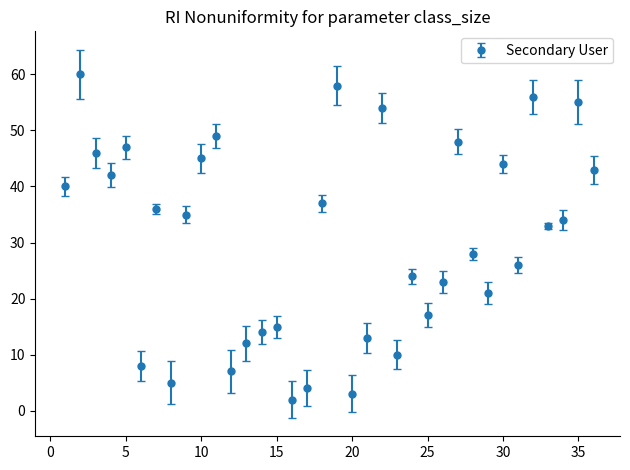

What is the difference between the maximum and second lowest values?

57